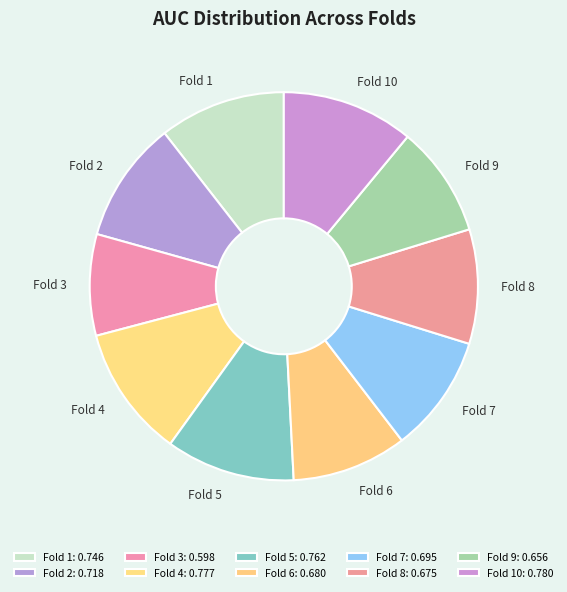

Is it true that Fold 2 is 10% of the pie?

True